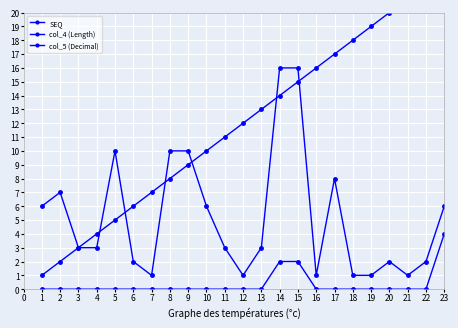

Rank the series by their maximum value, from highest to lowest.

SEQ, col_4 (Length), col_5 (Decimal)